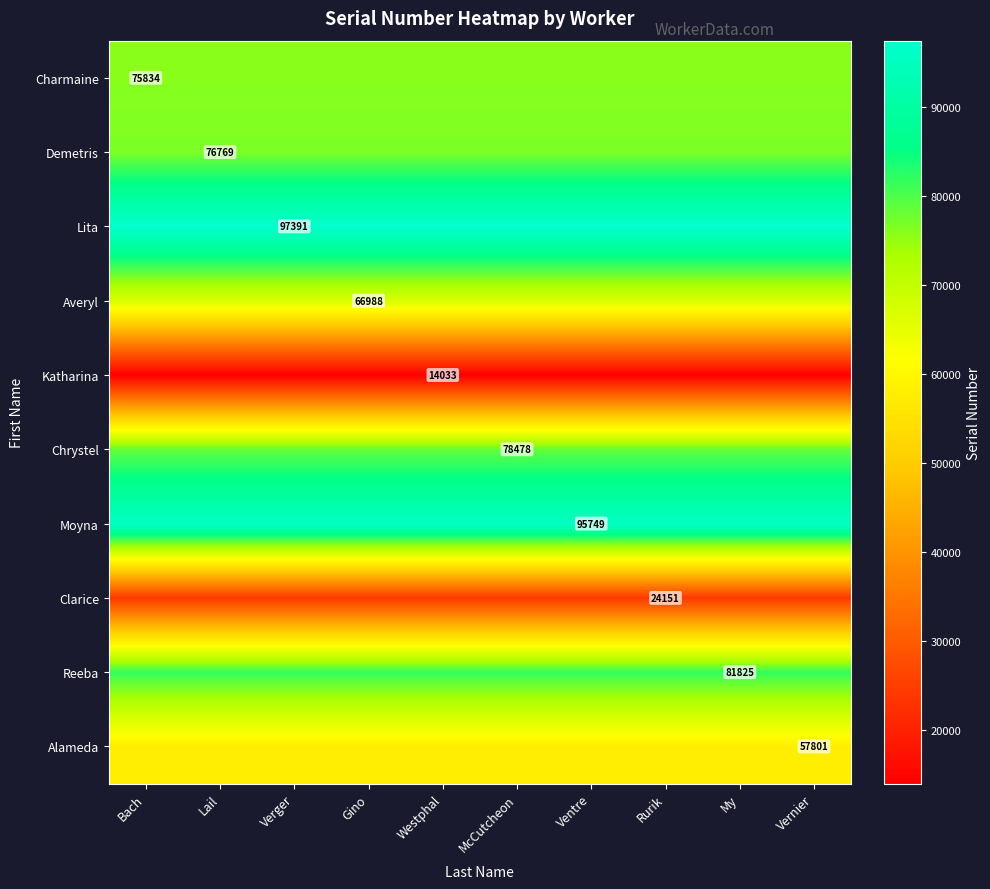

True or false: Alameda has a value of 57801 at My.

True